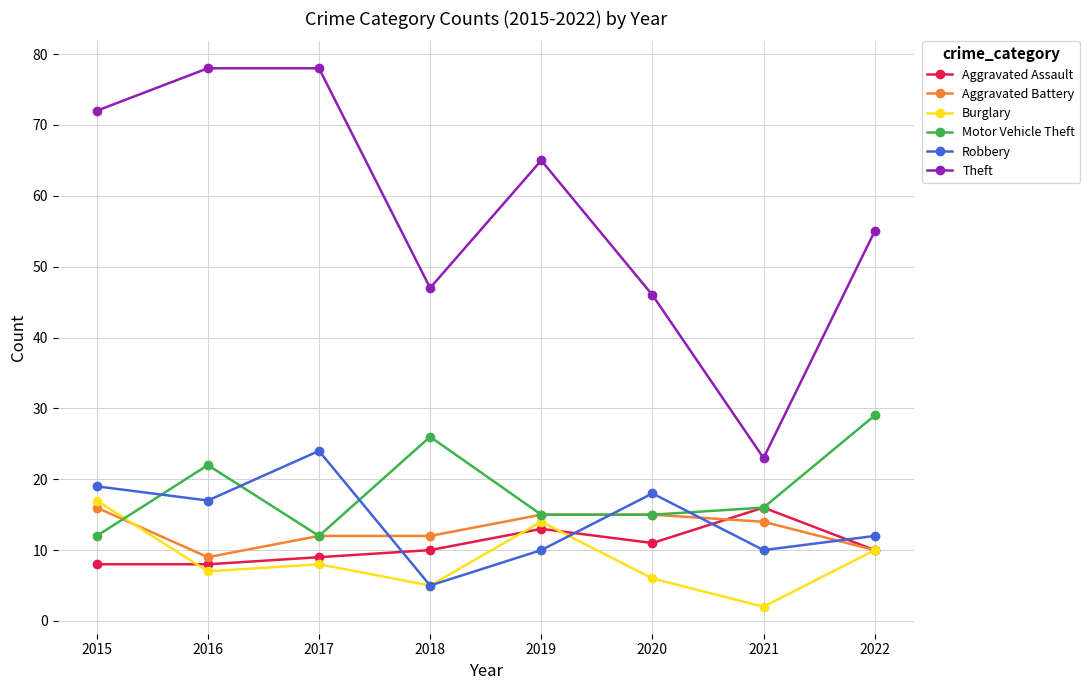

Reading left to right, what are all the values shown in this chart?

Aggravated Assault: 8	8	9	10	13	11	16	10
Aggravated Battery: 16	9	12	12	15	15	14	10
Burglary: 17	7	8	5	14	6	2	10
Motor Vehicle Theft: 12	22	12	26	15	15	16	29
Robbery: 19	17	24	5	10	18	10	12
Theft: 72	78	78	47	65	46	23	55